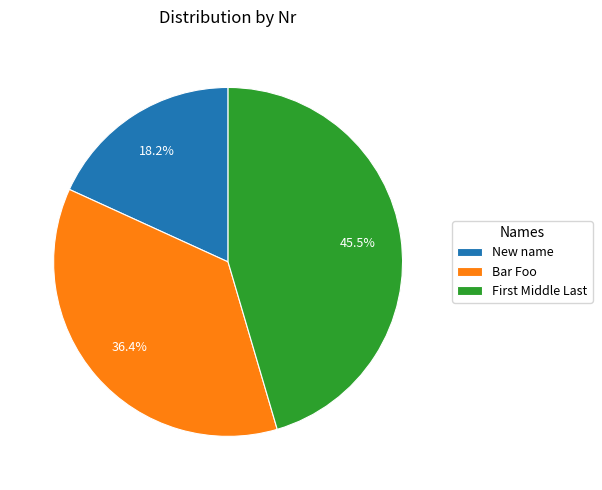

Is there any slice that represents more than half of the pie?

No